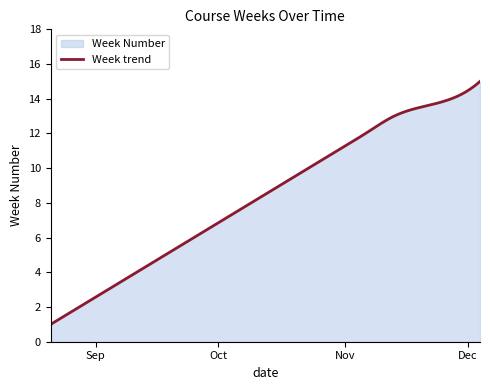

Reading right to left, what are all the values shown in this chart?

2017-12-04=15	2017-11-27=14	2017-11-13=13	2017-11-06=12	2017-10-30=11	2017-10-23=10	2017-10-16=9	2017-10-09=8	2017-10-02=7	2017-09-25=6	2017-09-18=5	2017-09-11=4	2017-09-04=3	2017-08-28=2	2017-08-21=1